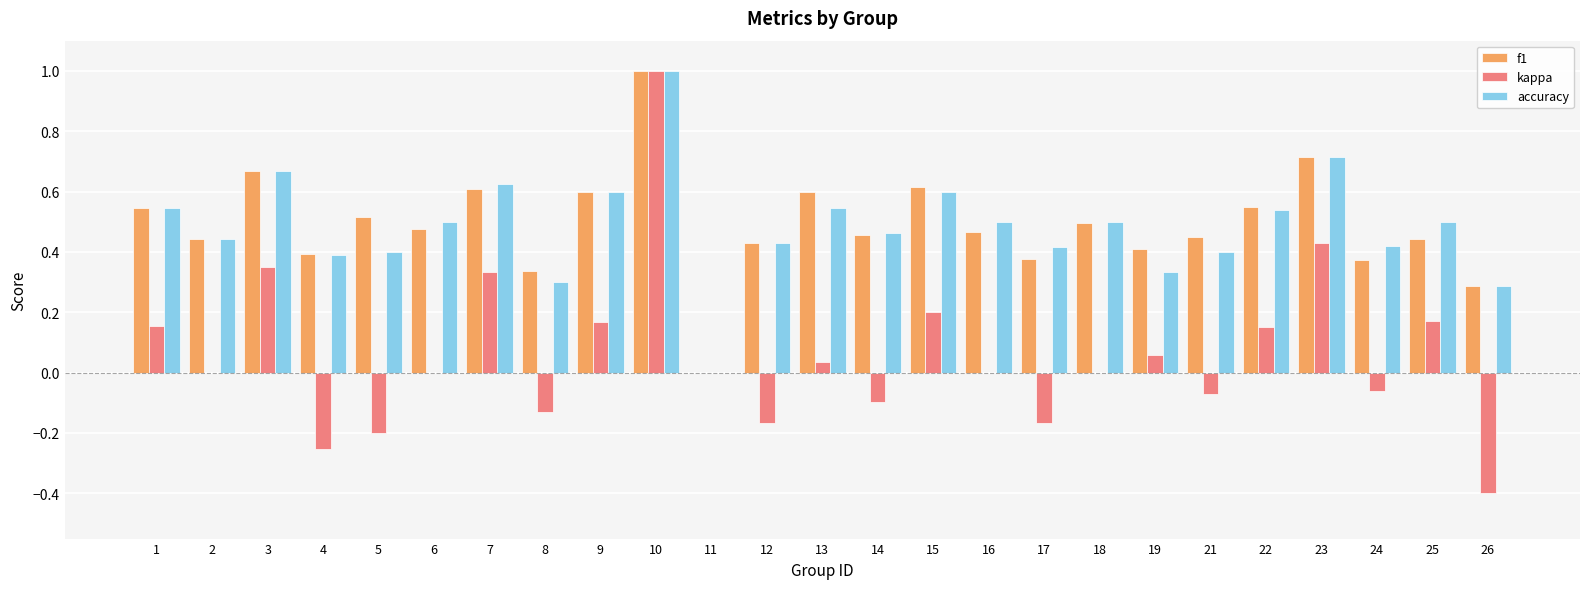

What is the total value across all series at 25?

1.1